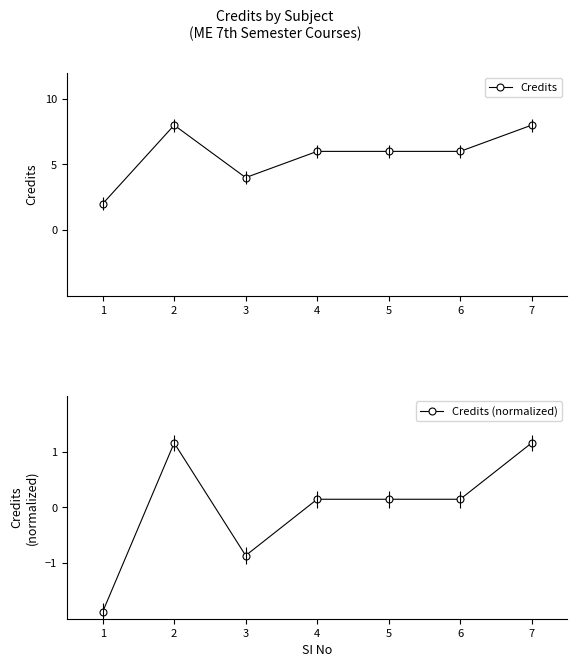

What is the sum of all Credits values?

40